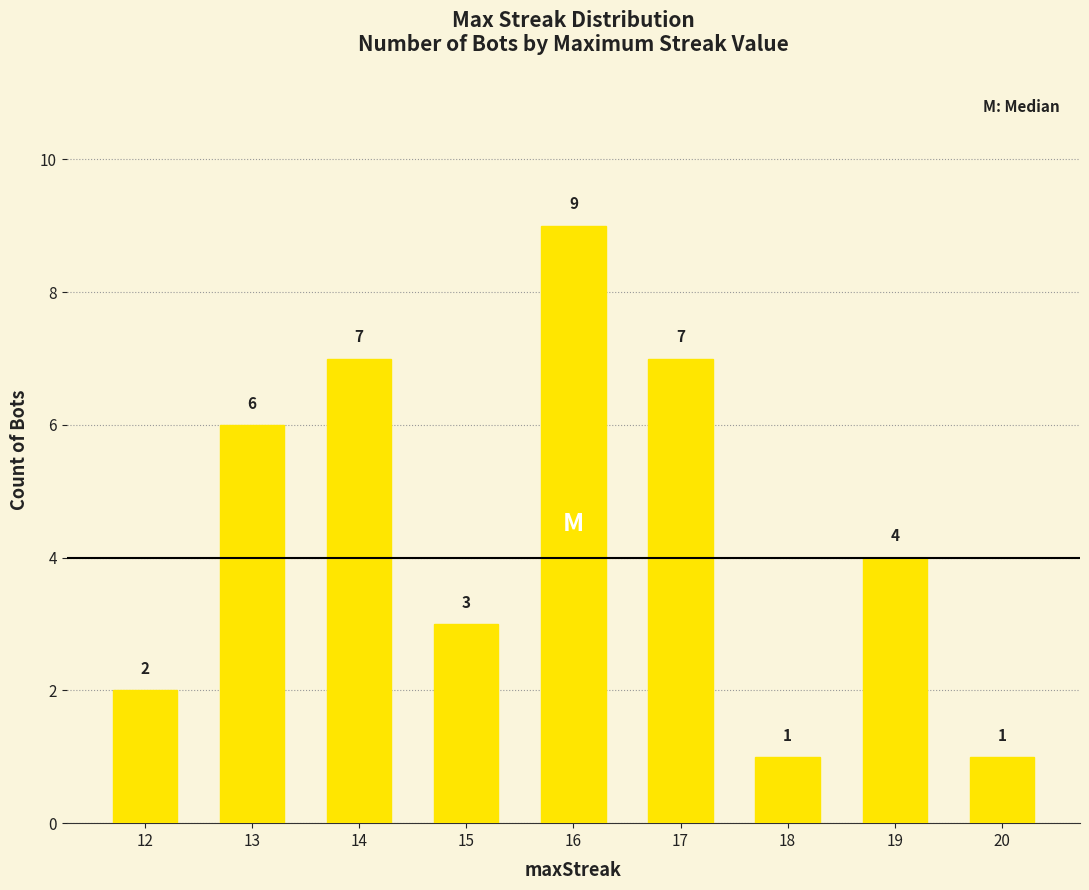

Where does the data first go above 4?

13